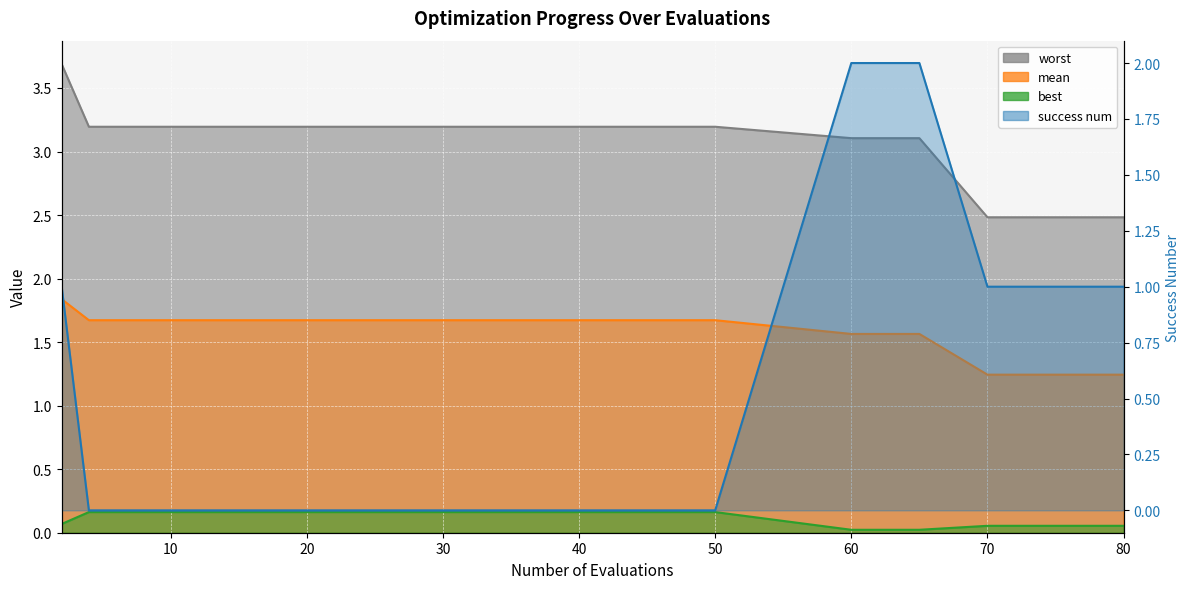

What is the difference between the maximum and second lowest values in the best series?

0.1